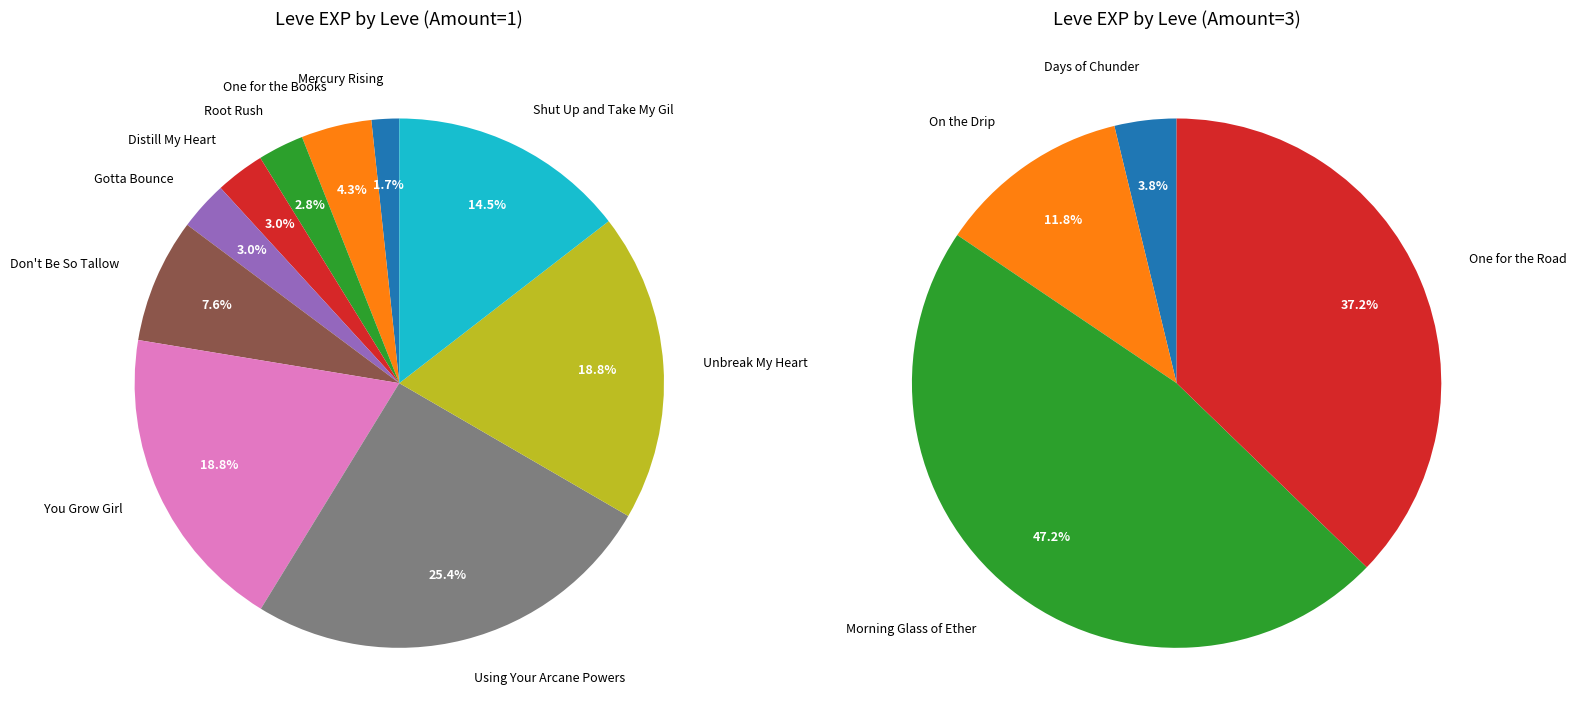

Is Gotta Bounce the majority of the pie?

No